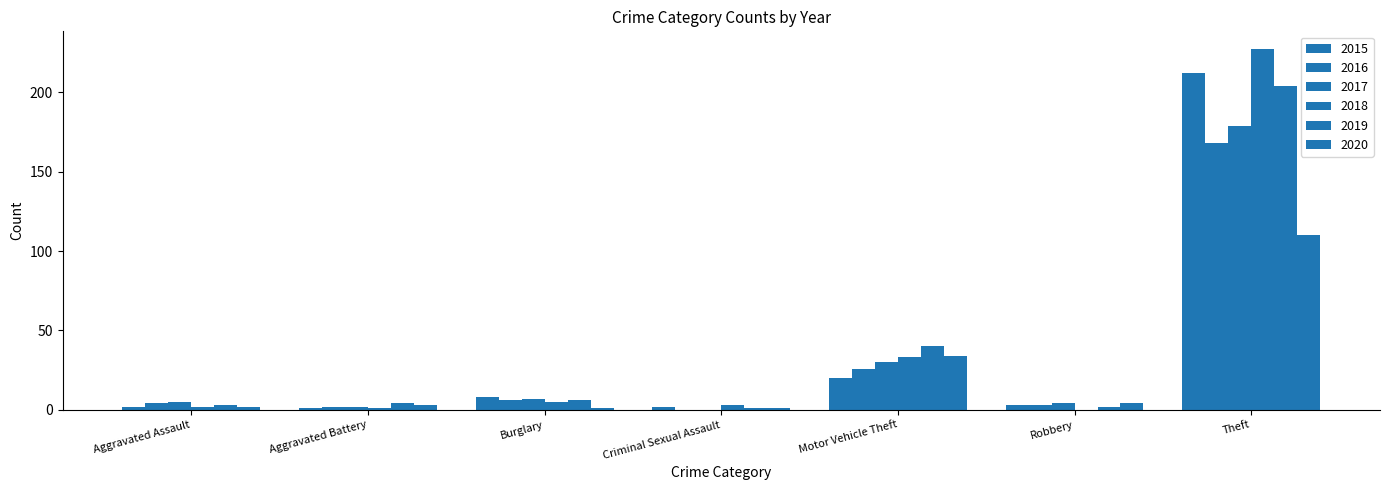

Reading right to left, transcribe all the data shown in this chart.

2015: 212	3	20	2	8	1	2
2016: 168	3	26	0	6	2	4
2017: 179	4	30	0	7	2	5
2018: 227	0	33	3	5	1	2
2019: 204	2	40	1	6	4	3
2020: 110	4	34	1	1	3	2